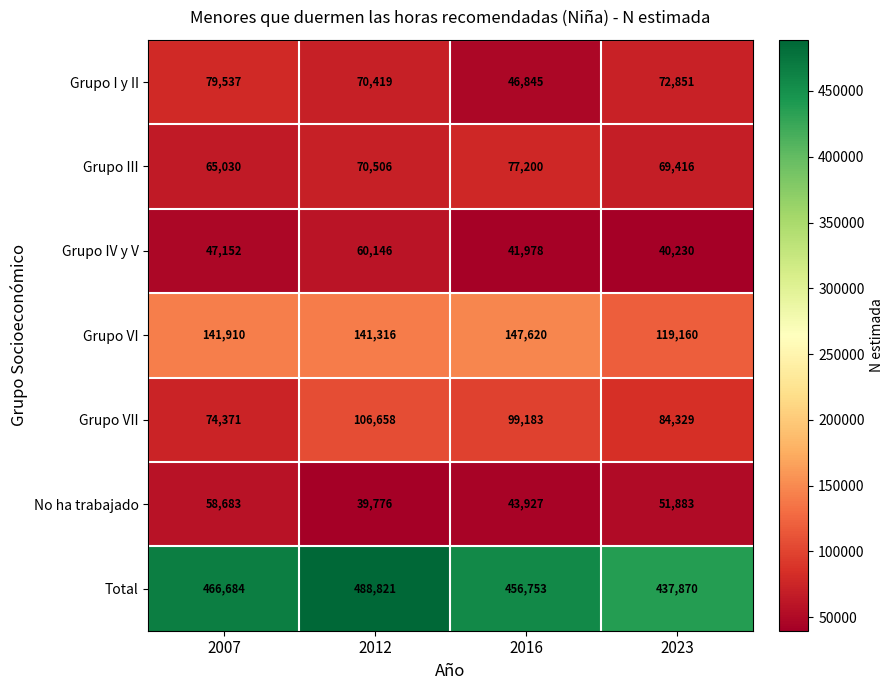

Which series changed the most between 2012 and 2016?

Total